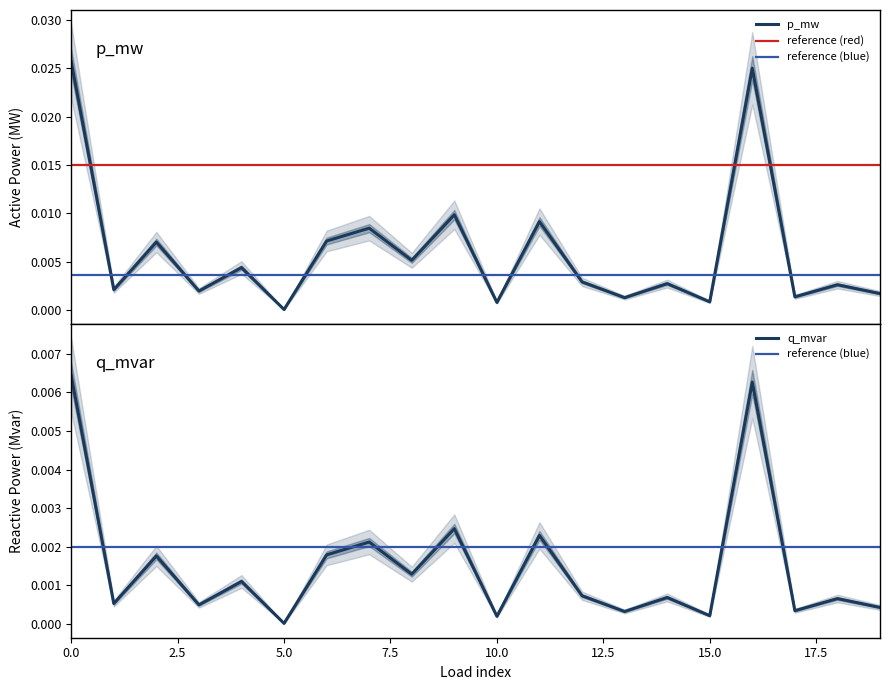

Where is p_mw nearest to the value 0?

5